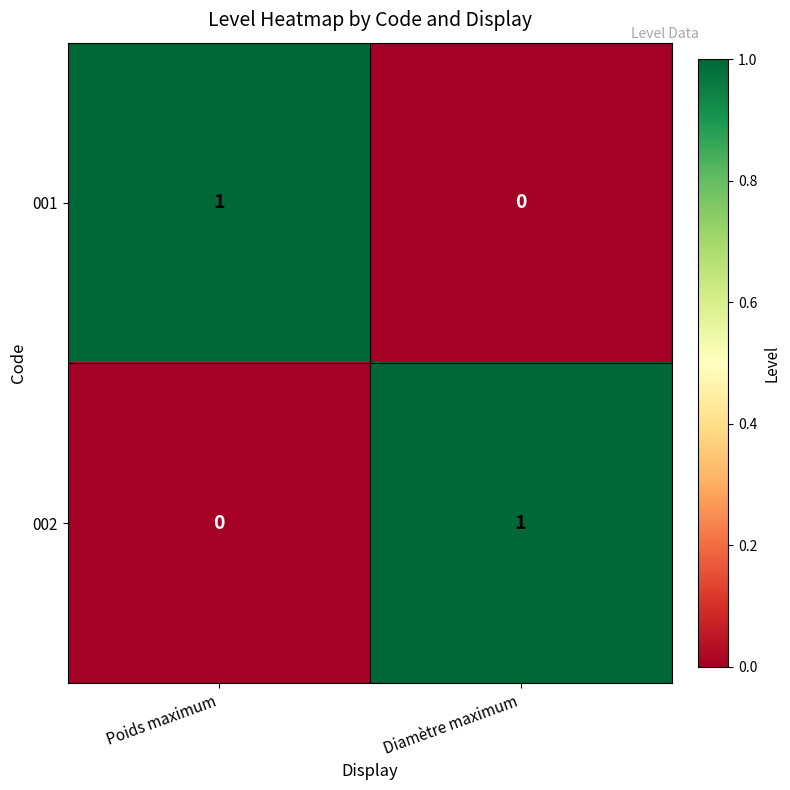

Reading right to left, transcribe all the data shown in this chart.

001: 0	1
002: 1	0